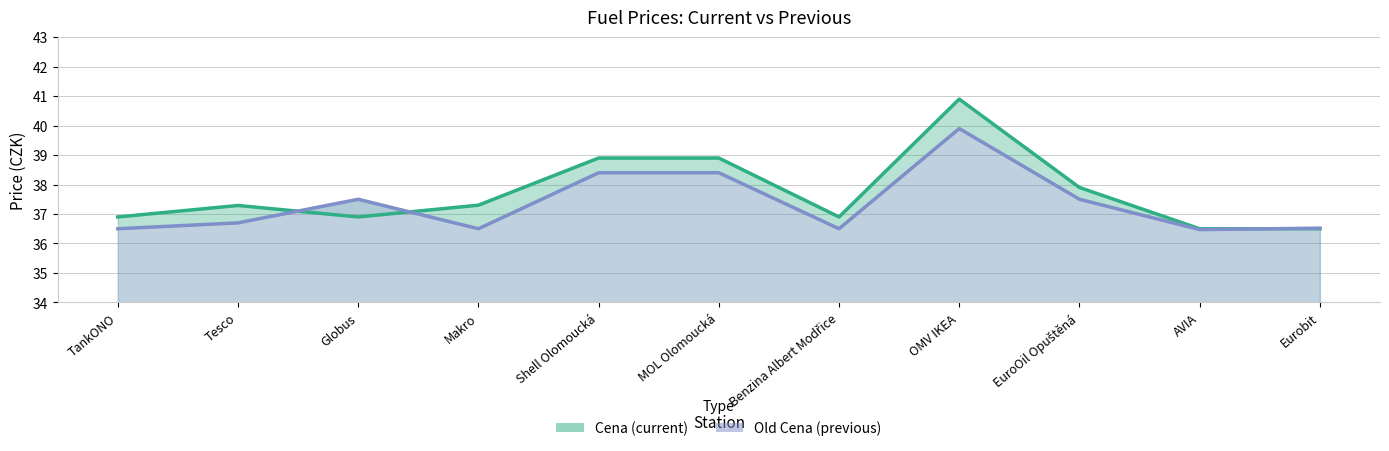

Which category has the highest value across all series?

OMV IKEA